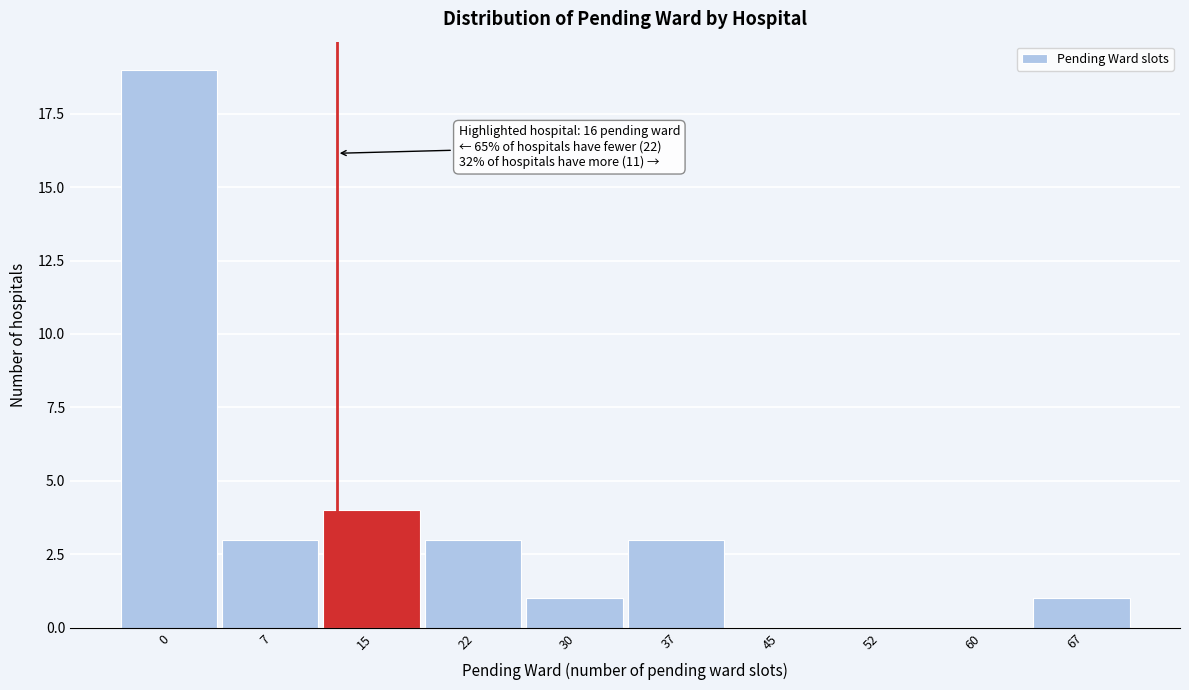

Reading right to left, what are all the values shown in this chart?

67=1	60=0	52=0	45=0	37=3	30=1	22=3	15=4	7=3	0=19